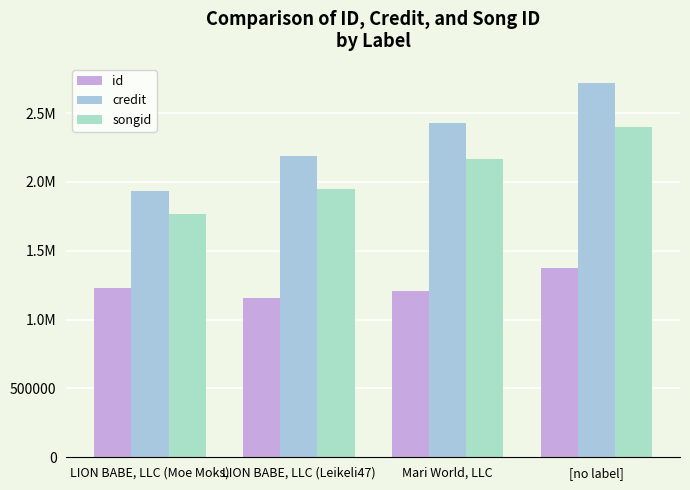

What is the label of the 1st bar from the right?

[no label]